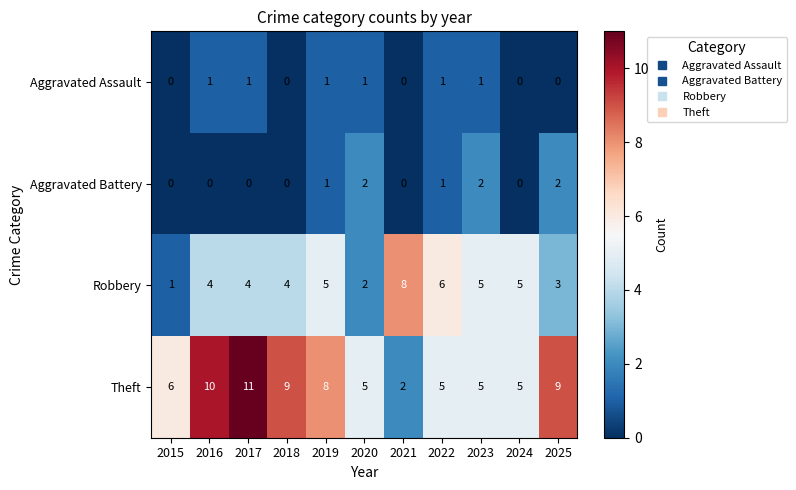

Count the Aggravated Assault values in the range 0 to 1.

11